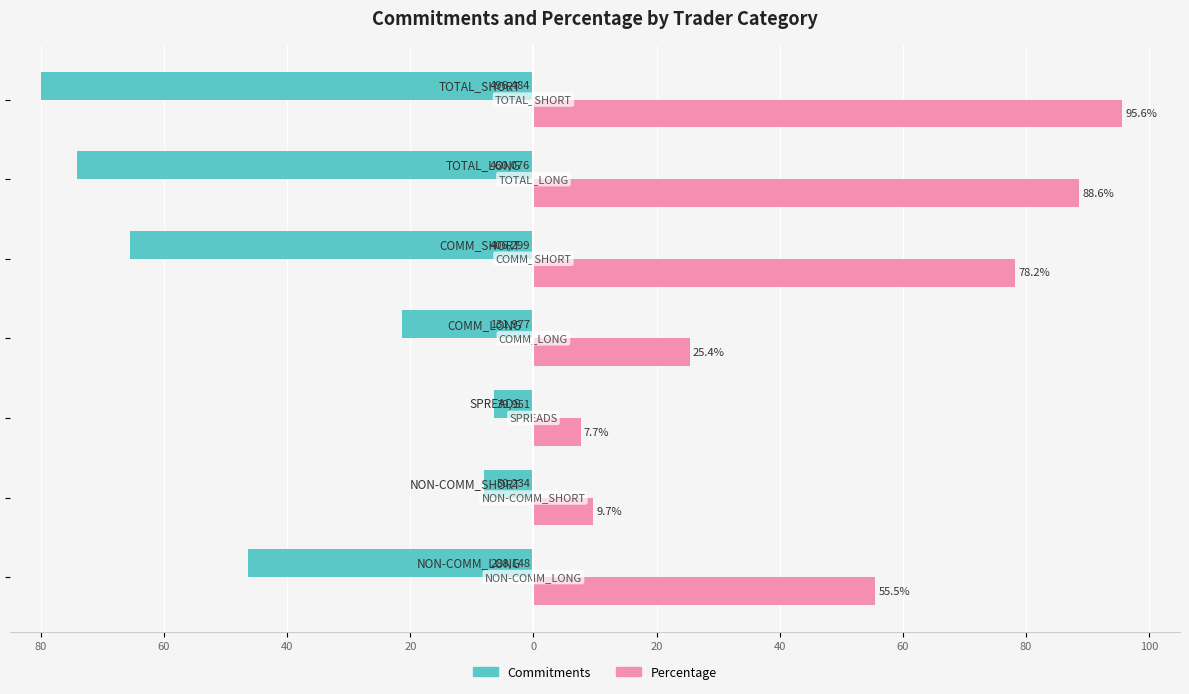

What are all the series names shown in the legend?

Commitments, Percentage